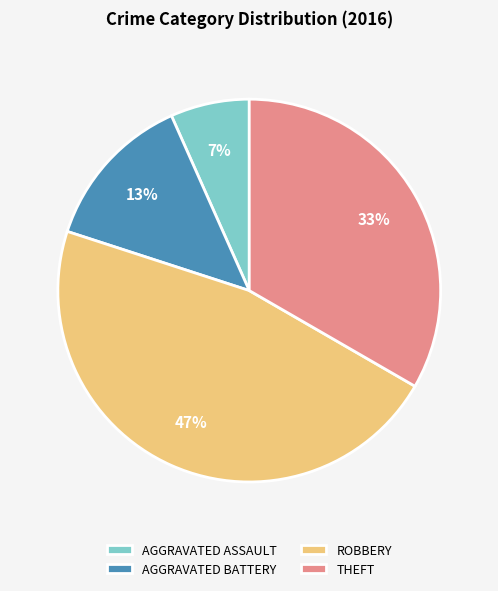

Does ROBBERY account for over 50% of the chart?

No